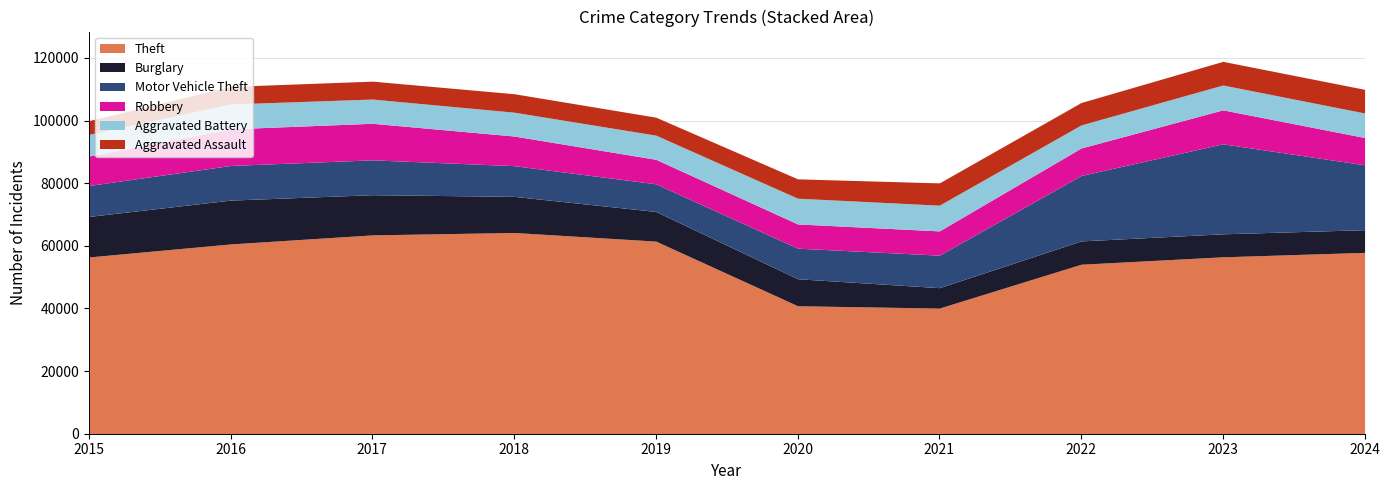

Reading right to left, extract all data points from this chart.

Theft: 2024=57906	2023=56490	2022=54120	2021=40121	2020=40862	2019=61503	2018=64257	2017=63490	2016=60604	2015=56441
Burglary: 2024=7243	2023=7343	2022=7448	2021=6517	2020=8623	2019=9470	2018=11534	2017=12835	2016=13996	2015=12939
Motor Vehicle Theft: 2024=20724	2023=28742	2022=20897	2021=10381	2020=9764	2019=8825	2018=9805	2017=11126	2016=11060	2015=9888
Robbery: 2024=8711	2023=10845	2022=8777	2021=7749	2020=7739	2019=7825	2018=9464	2017=11677	2016=11691	2015=9406
Aggravated Battery: 2024=7825	2023=7936	2022=7364	2021=8212	2020=8218	2019=7719	2018=7611	2017=7736	2016=7944	2015=6901
Aggravated Assault: 2024=7562	2023=7549	2022=7153	2021=7111	2020=6180	2019=5735	2018=5899	2017=5719	2016=5608	2015=4412